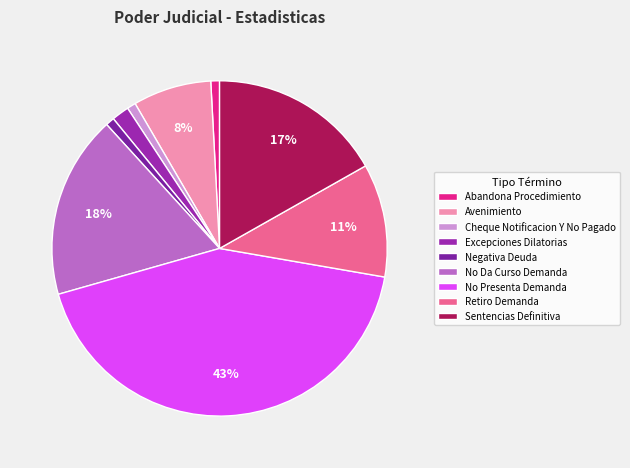

Which category has the biggest portion of the pie?

No Presenta Demanda